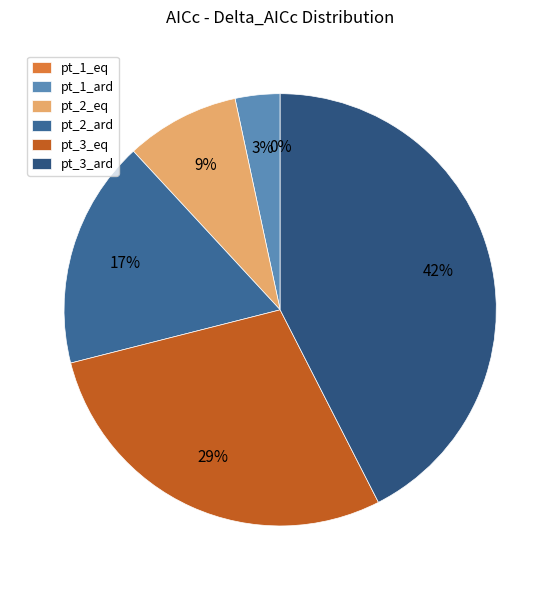

Rank the categories by value from lowest to highest.

pt_1_eq, pt_1_ard, pt_2_eq, pt_2_ard, pt_3_eq, pt_3_ard